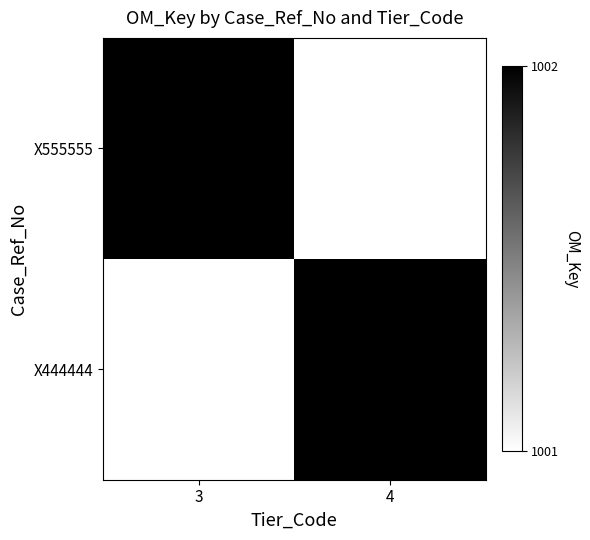

Which has a higher value, 3 or 4?

3